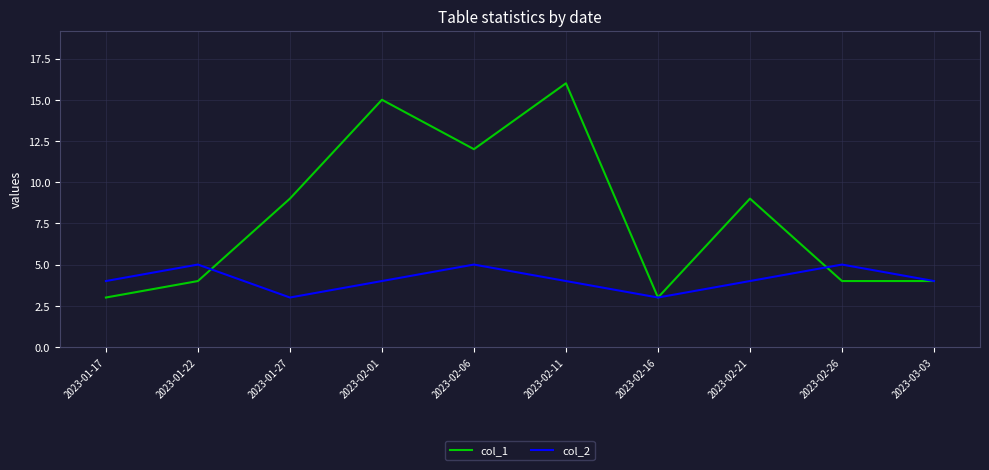

What is the sum of the col_1 values at 2023-02-21 and 2023-03-03?

13